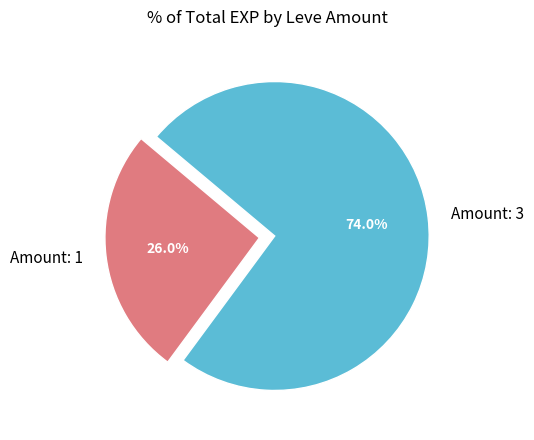

What is the ratio of the value at Amount: 1 to the value at Amount: 3?

0.4